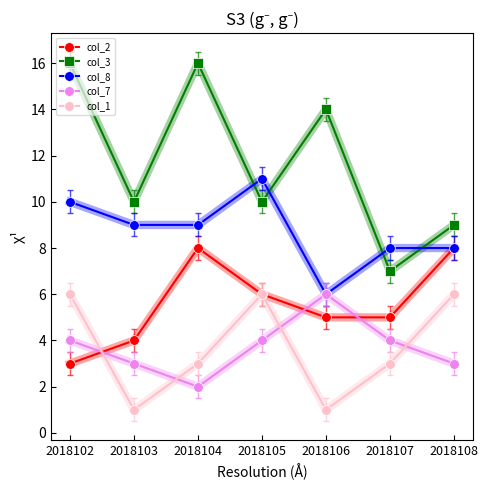

At which label does col_3 first exceed 10?

2018102